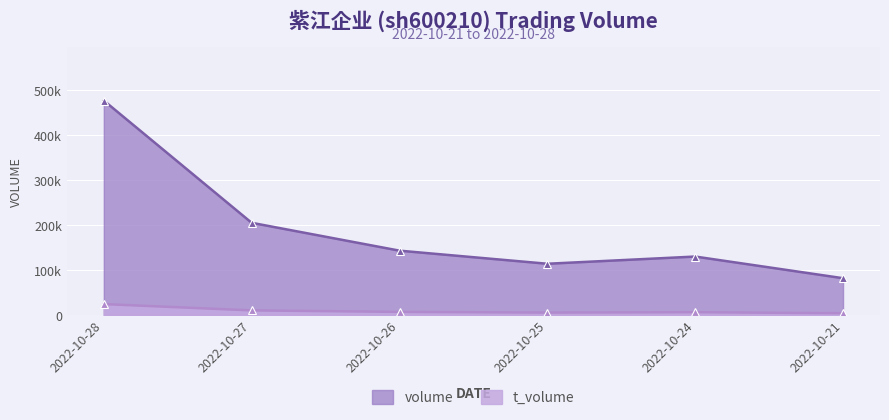

What is the maximum value for volume?

477009